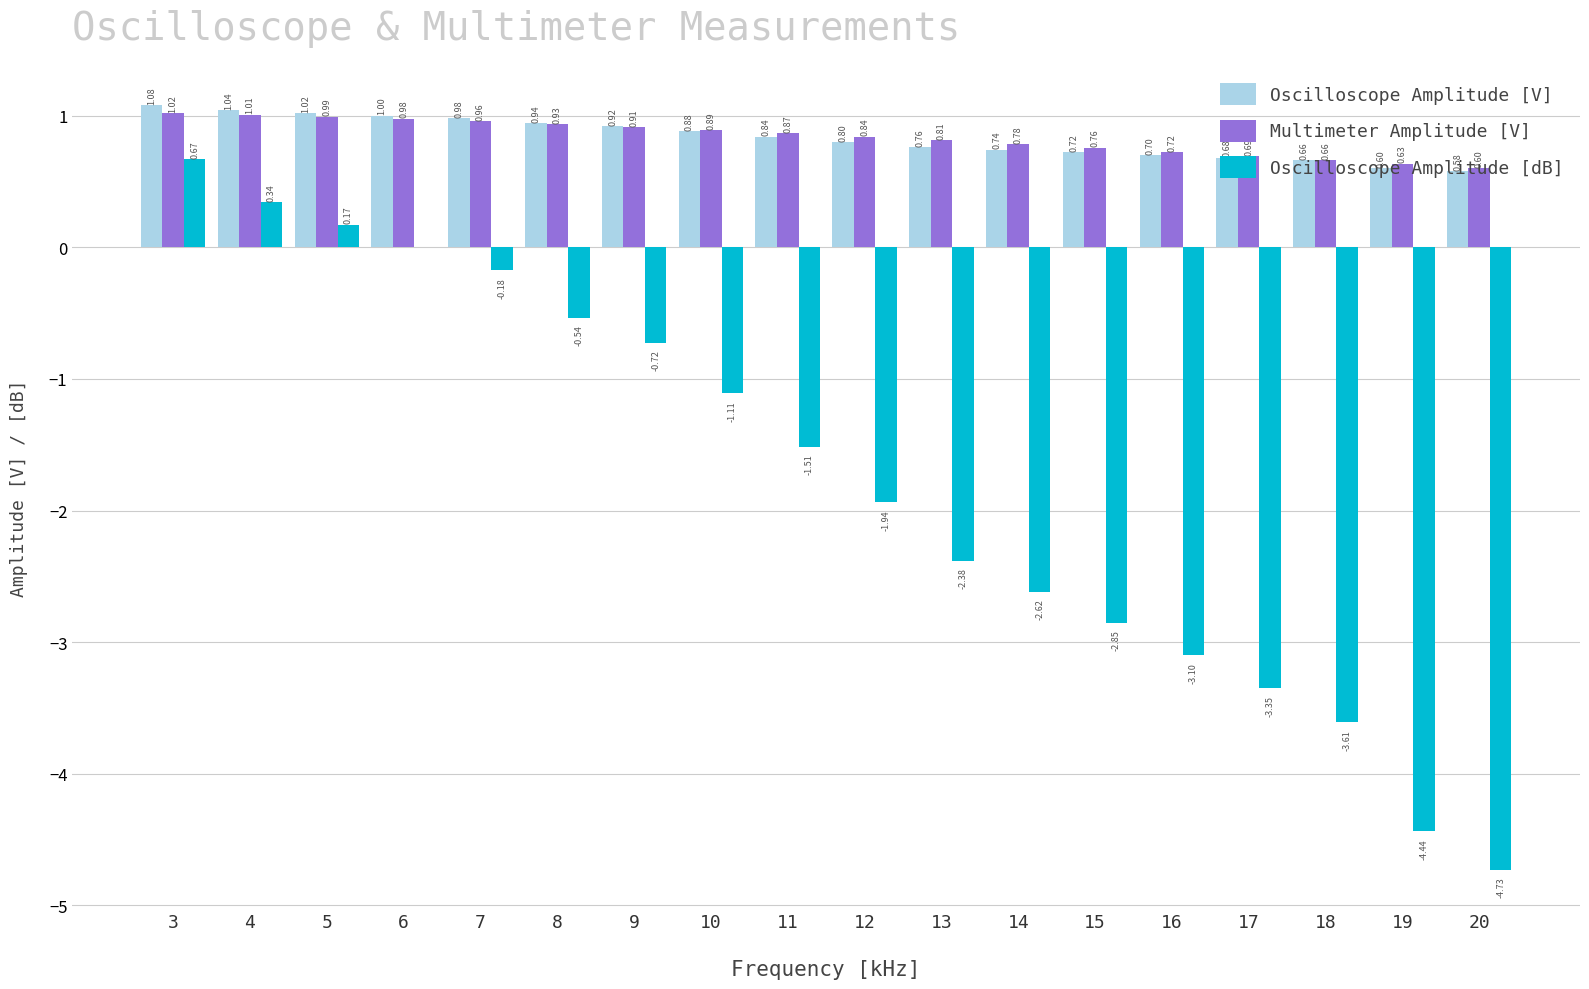

At which category is the sum across all series the highest?

3